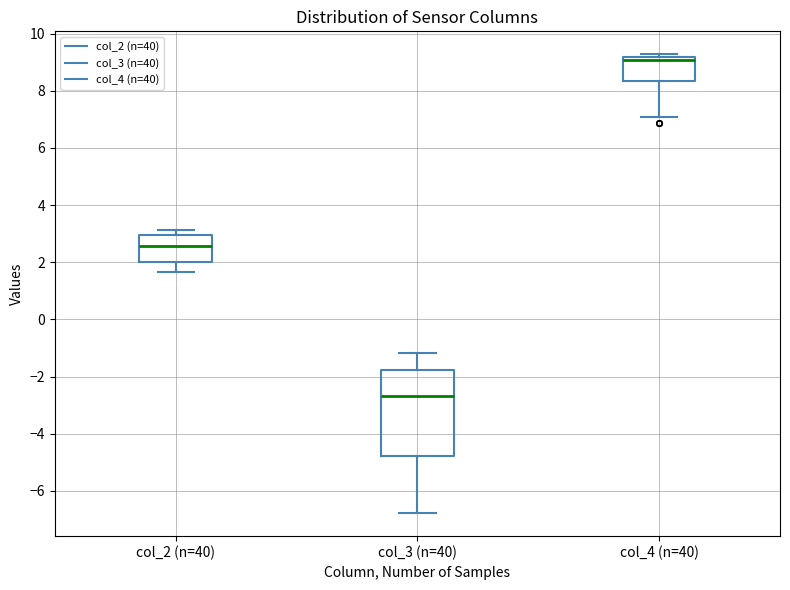

Reading left to right, read every box against the y-axis: the position of its median line, the range the box covers, and the ends of its whiskers. The values are not printed on the chart, so give them approximately, as read against the axis.

col_2 (n=40): median 2.6, box 2.0 to 3.0, whiskers 1.6 to 3.2
col_3 (n=40): median -2.6, box -4.8 to -1.8, whiskers -6.8 to -1.2
col_4 (n=40): median 9.0, box 8.4 to 9.2, whiskers 7.0 to 9.2 (just above the box's upper edge)